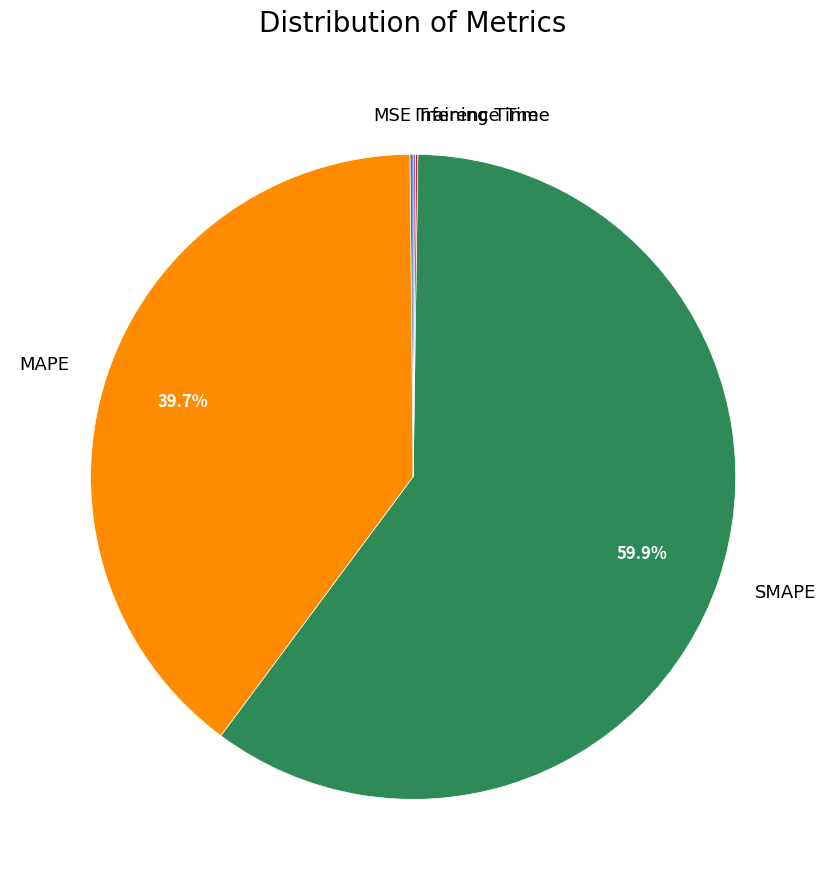

Does SMAPE represent more than half of the total?

Yes